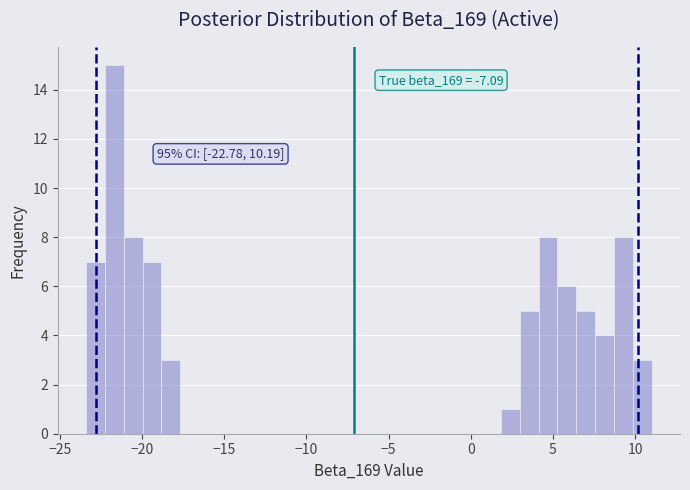

Read against the x-axis, roughly where is the centre of the tallest bar?

-21.5